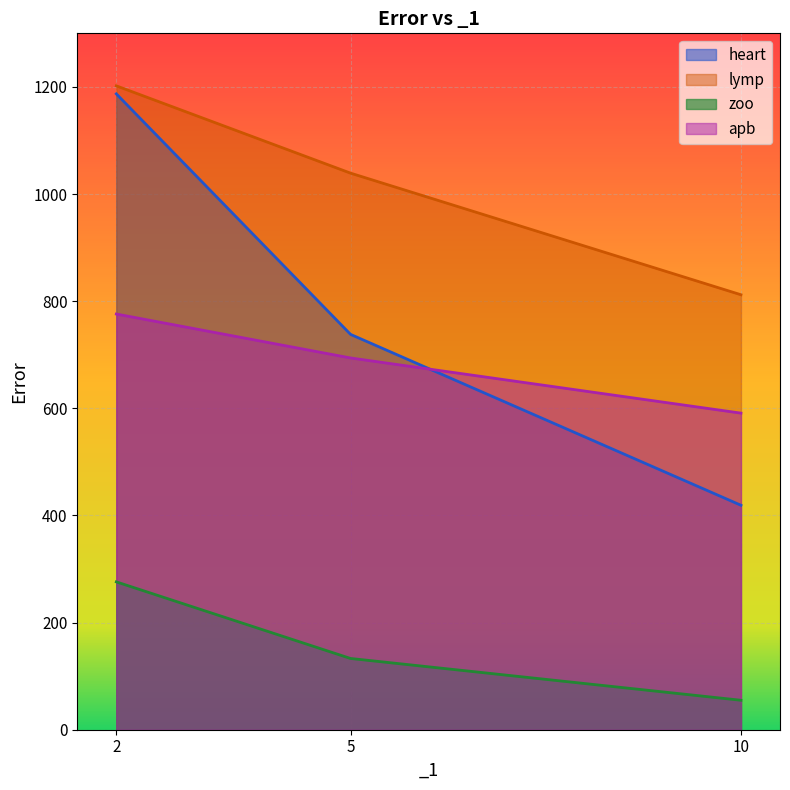

Reading left to right, what are all the values shown in this chart?

heart: 2=1187	5=738	10=419
lymp: 2=1202	5=1039	10=812
zoo: 2=276	5=133	10=55
apb: 2=776	5=694	10=591